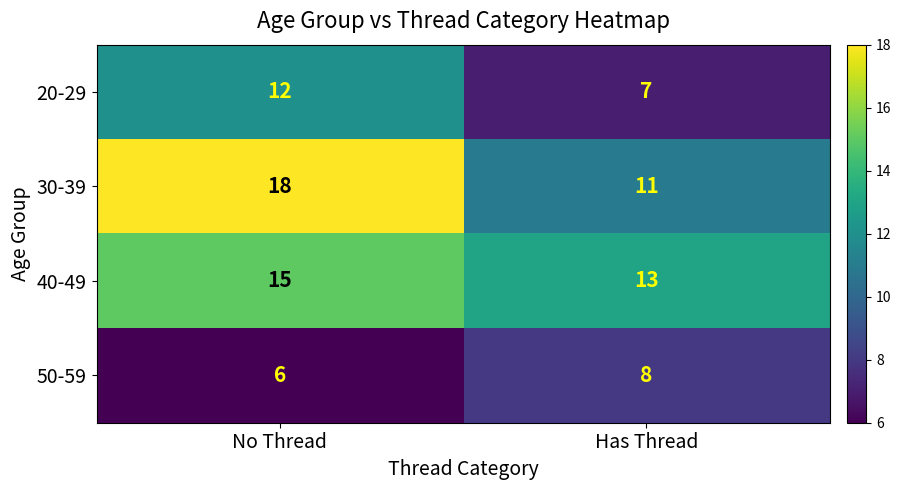

Count the number of categories in the chart.

2